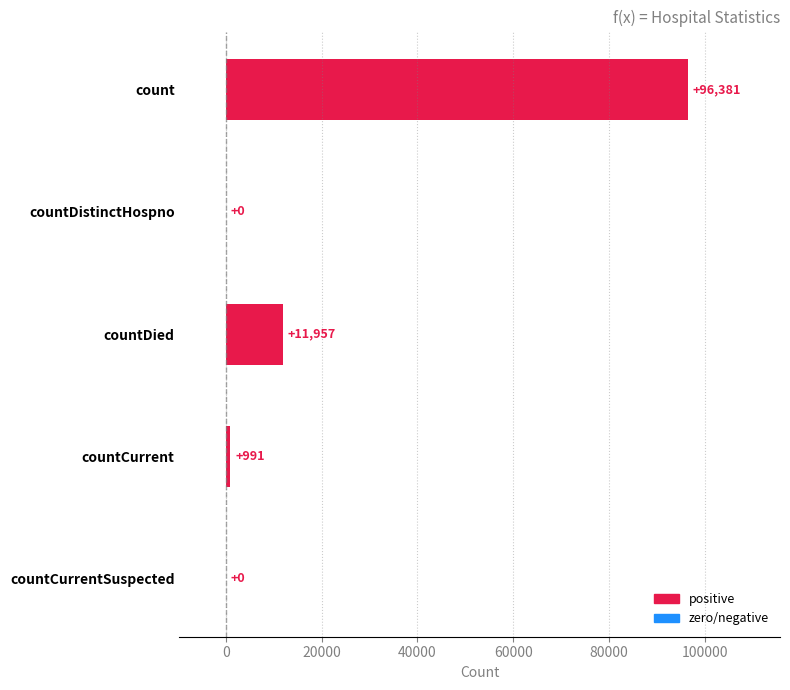

How many values are above zero?

3